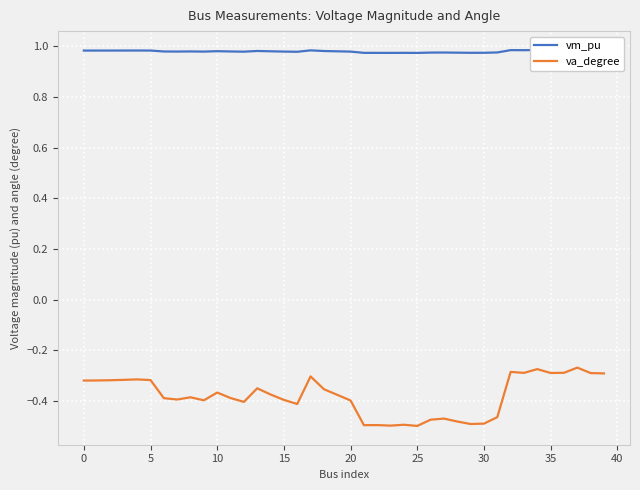

What is the difference between the highest and lowest values at 30?

1.4